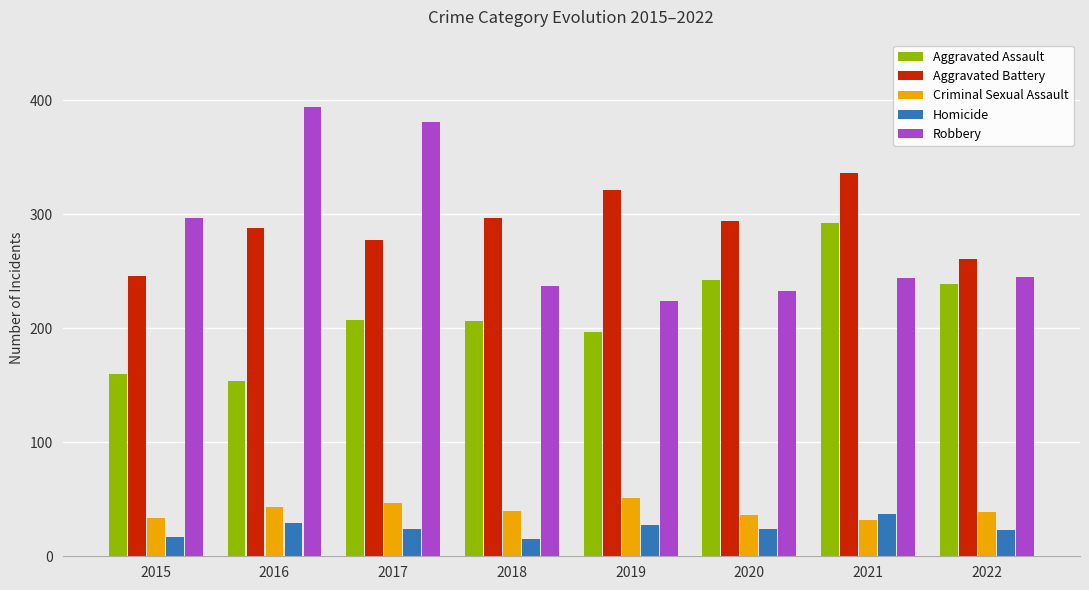

List the series in order of their peak value, lowest first.

Homicide, Criminal Sexual Assault, Aggravated Assault, Aggravated Battery, Robbery